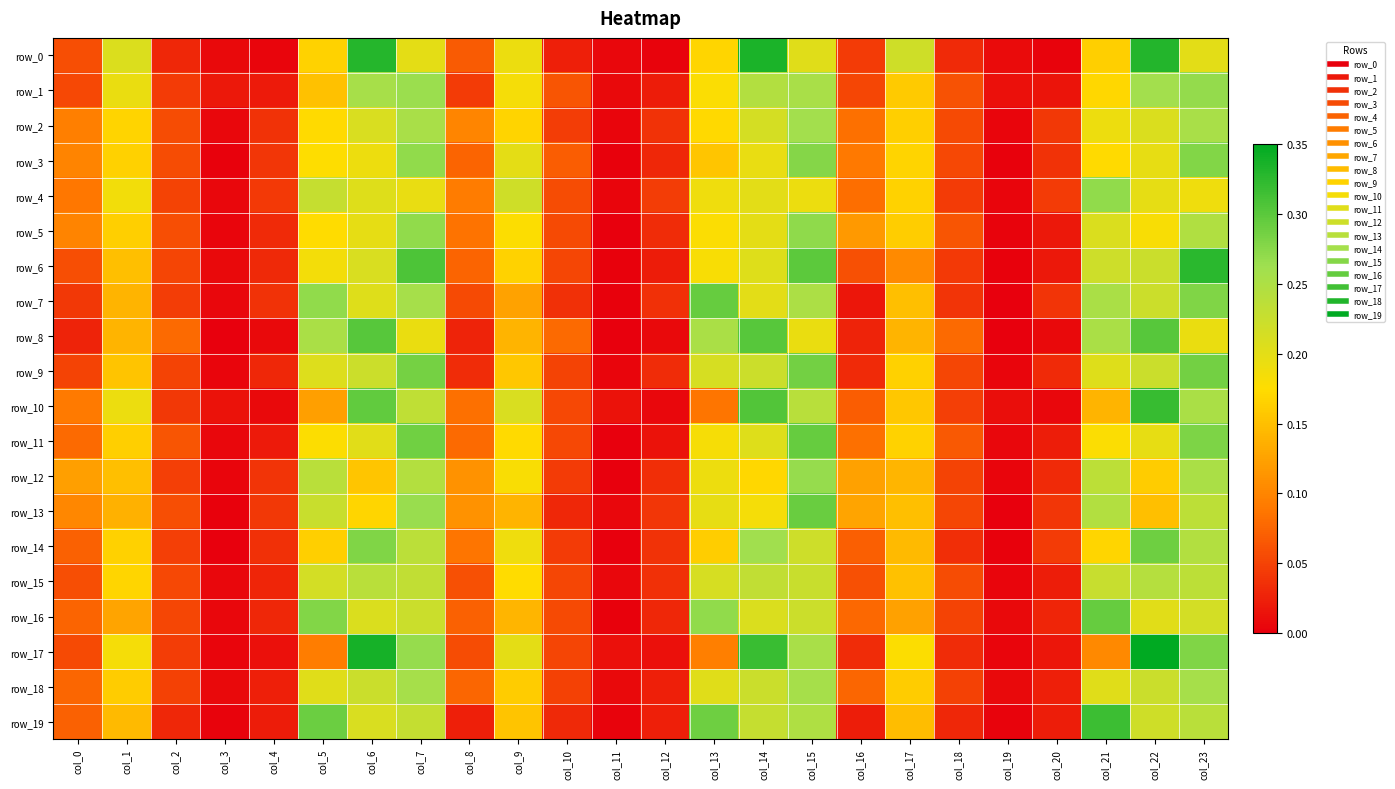

Which series has the largest range (max minus min)?

row_17